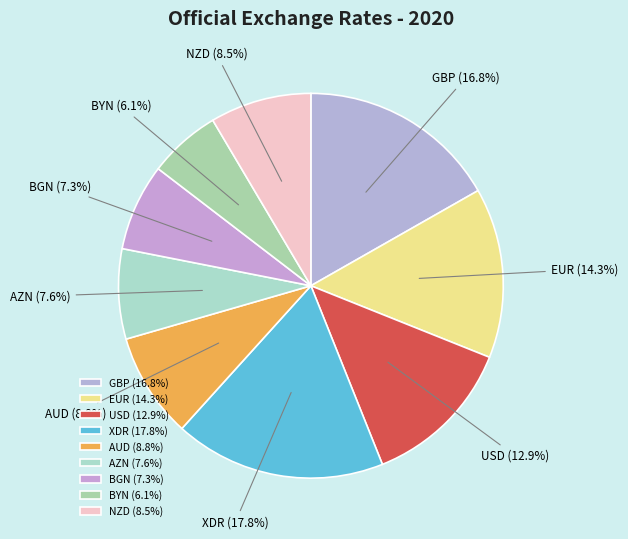

What is the ratio of the value at AZN to the value at NZD?

0.9